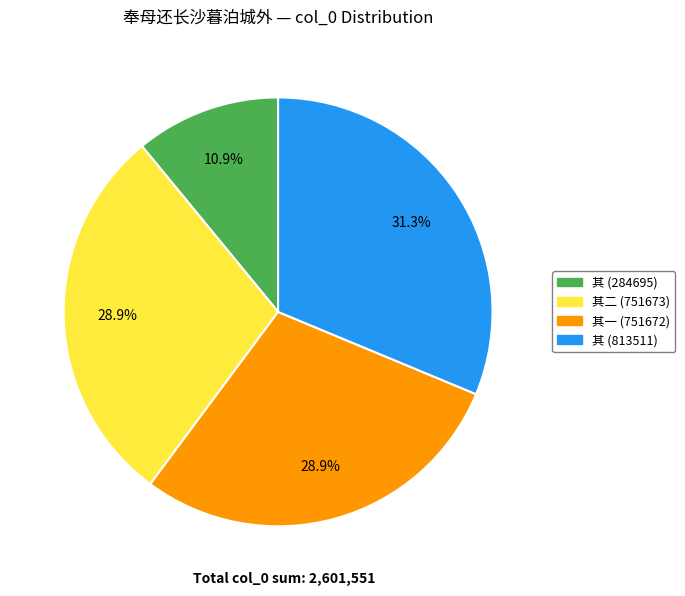

Is there any slice that represents more than half of the pie?

No